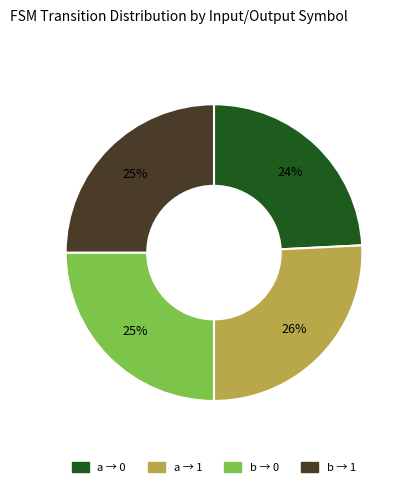

Is there any slice that represents more than half of the pie?

No